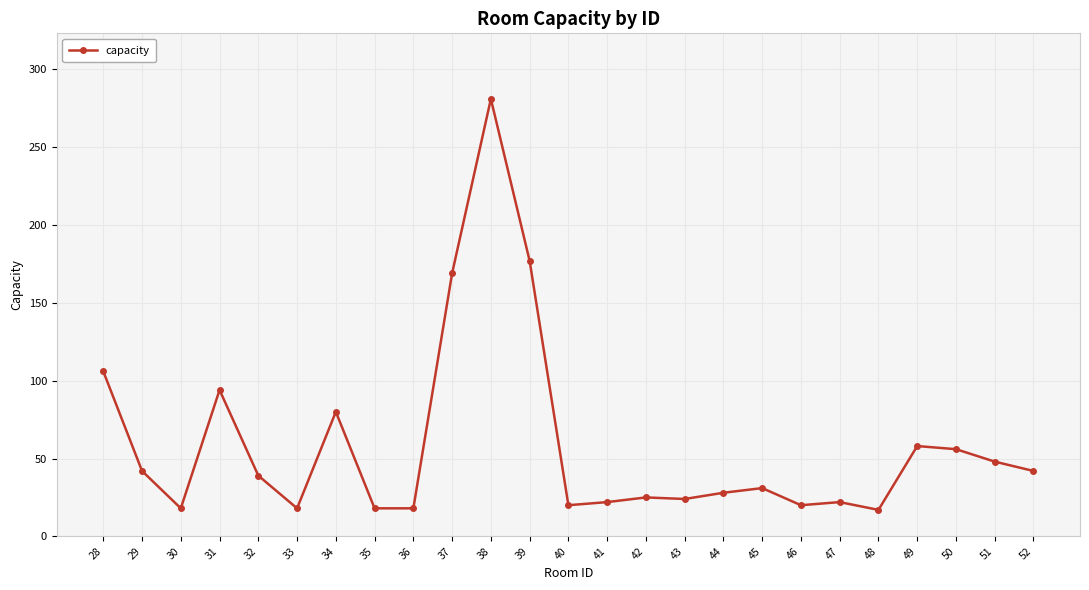

What is the change in value from 29 to 50?

+14